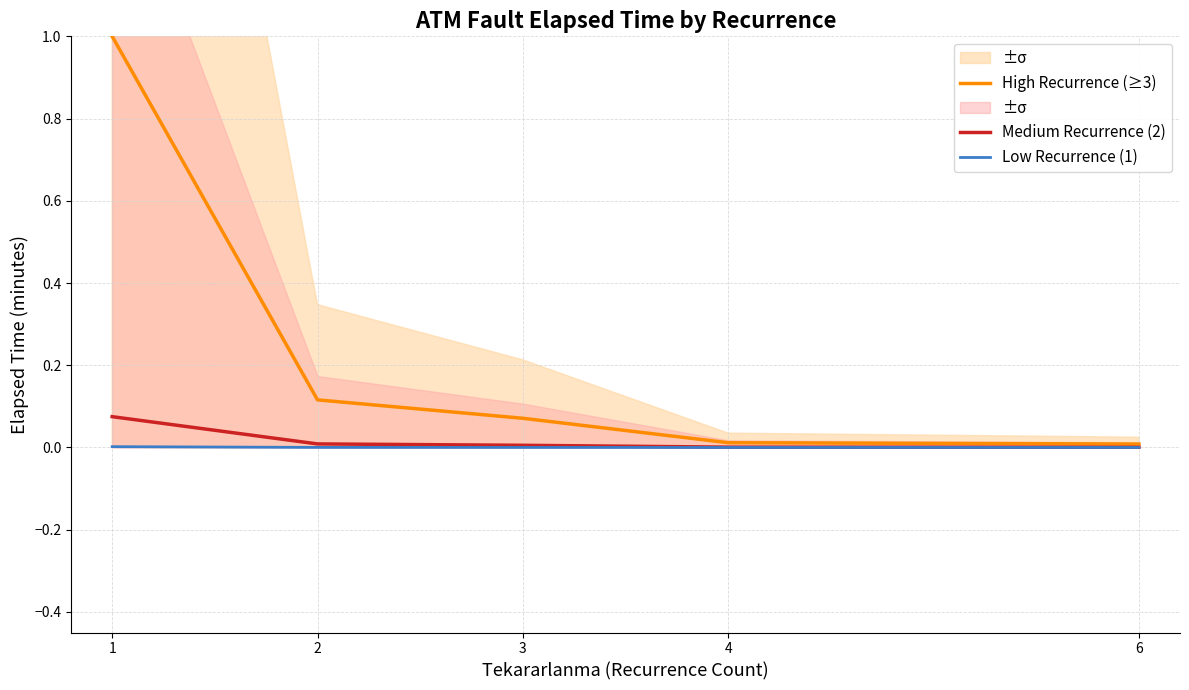

At which category is the sum across all series the highest?

1